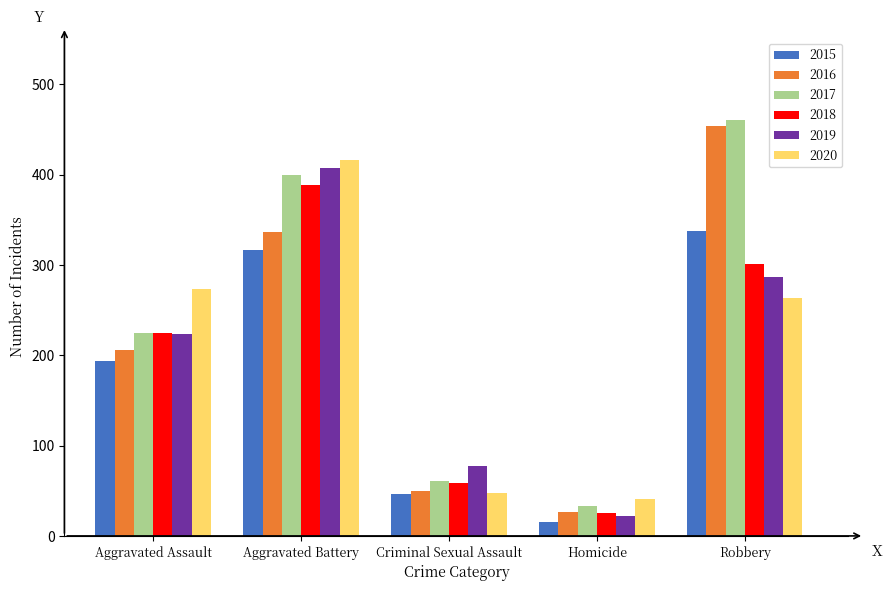

Which series has the widest spread of values?

2016